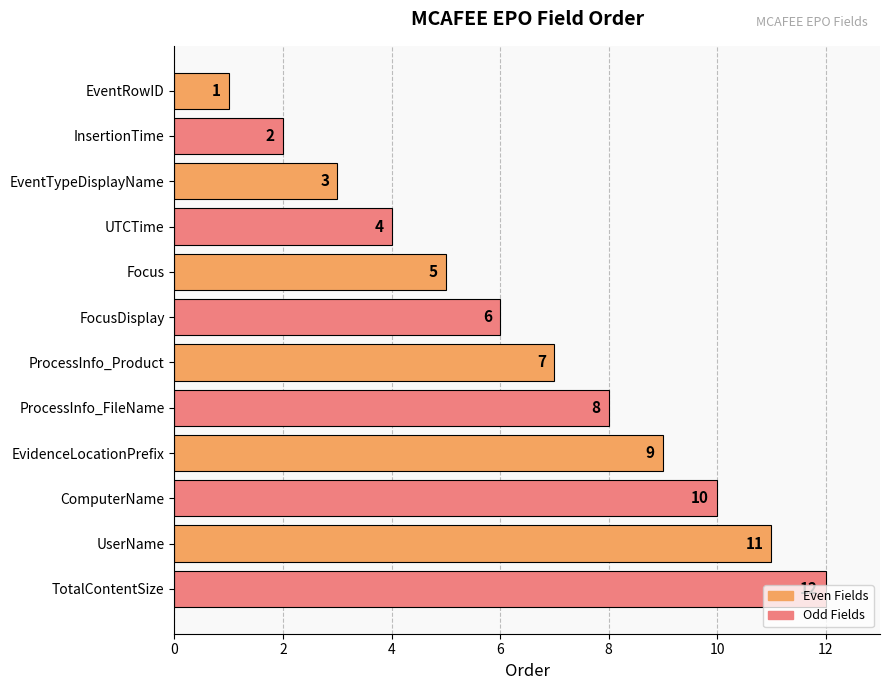

Which has a higher value, EventTypeDisplayName or ProcessInfo_FileName?

ProcessInfo_FileName